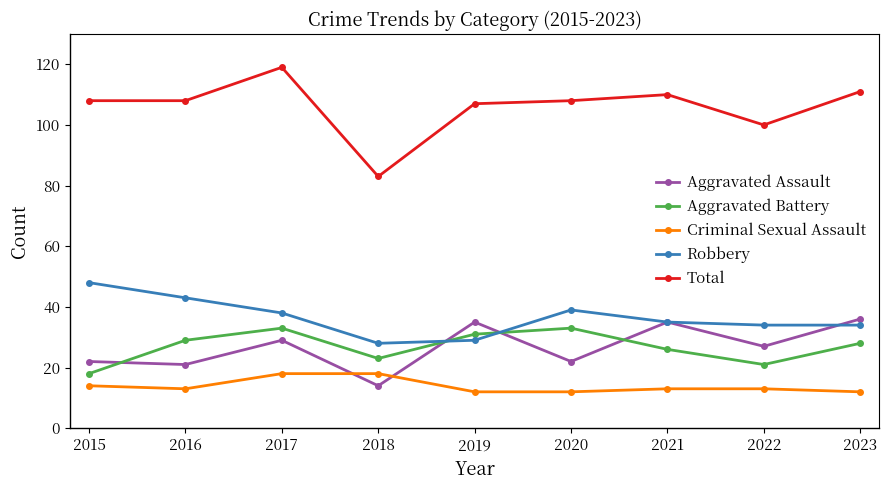

Reading left to right, transcribe all the data shown in this chart.

Aggravated Assault: 2015=22	2016=21	2017=29	2018=14	2019=35	2020=22	2021=35	2022=27	2023=36
Aggravated Battery: 2015=18	2016=29	2017=33	2018=23	2019=31	2020=33	2021=26	2022=21	2023=28
Criminal Sexual Assault: 2015=14	2016=13	2017=18	2018=18	2019=12	2020=12	2021=13	2022=13	2023=12
Robbery: 2015=48	2016=43	2017=38	2018=28	2019=29	2020=39	2021=35	2022=34	2023=34
Total: 2015=108	2016=108	2017=119	2018=83	2019=107	2020=108	2021=110	2022=100	2023=111